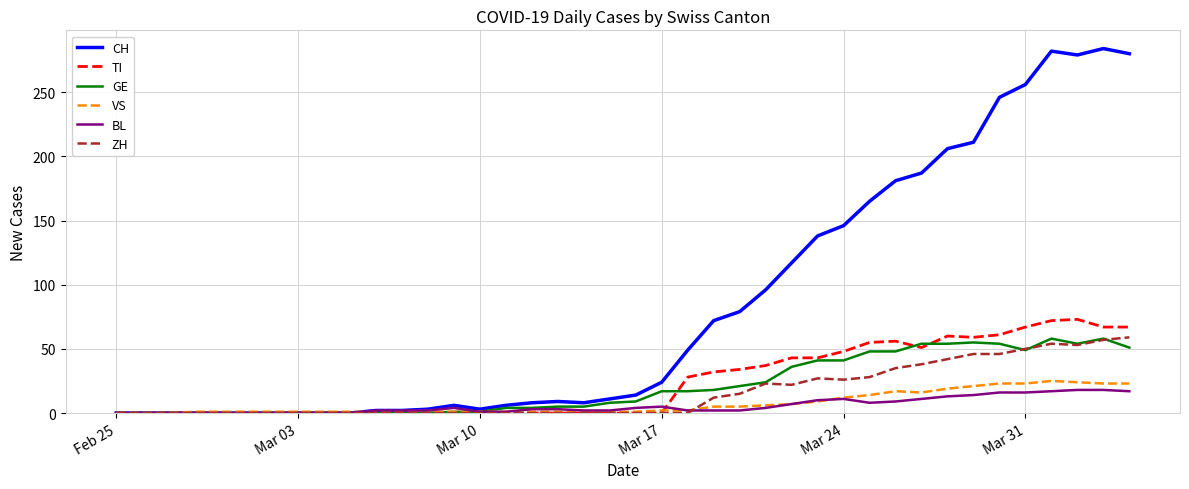

True or false: GE has more than 2 points higher than both neighbors.

True